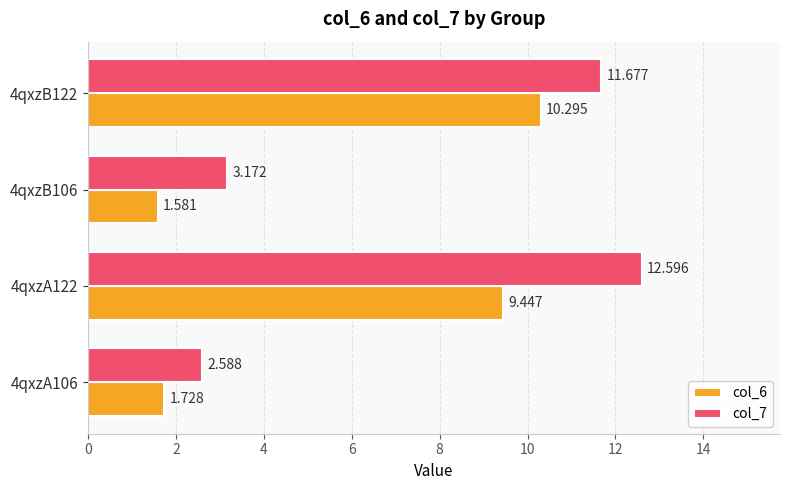

What is the difference between the second highest and second lowest values in the col_7 series?

8.5